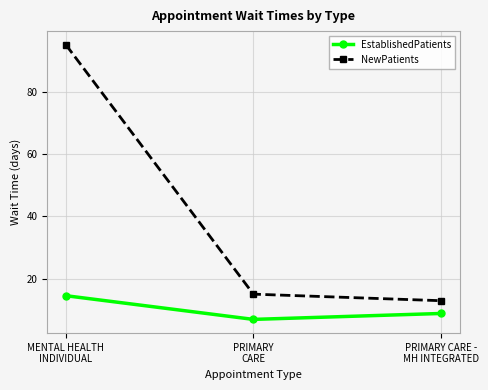

What is the maximum value for EstablishedPatients?

14.5